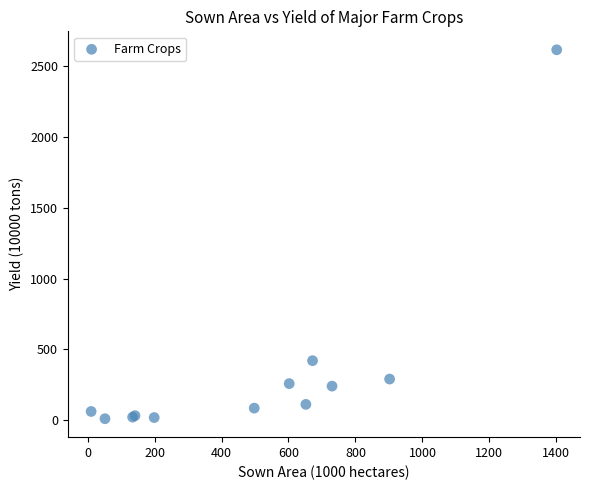

What Y value in the scatter plot is closest to 1312?

420.7